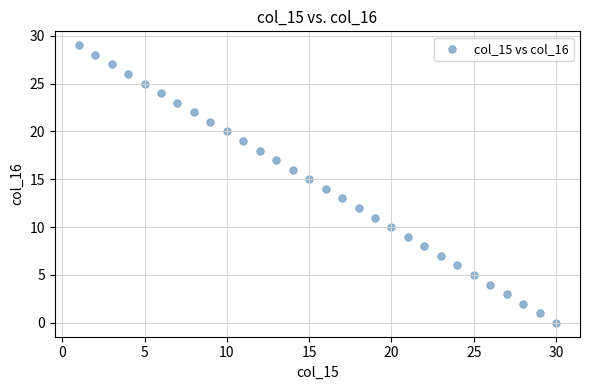

What is the range of Y values (max minus min)?

29